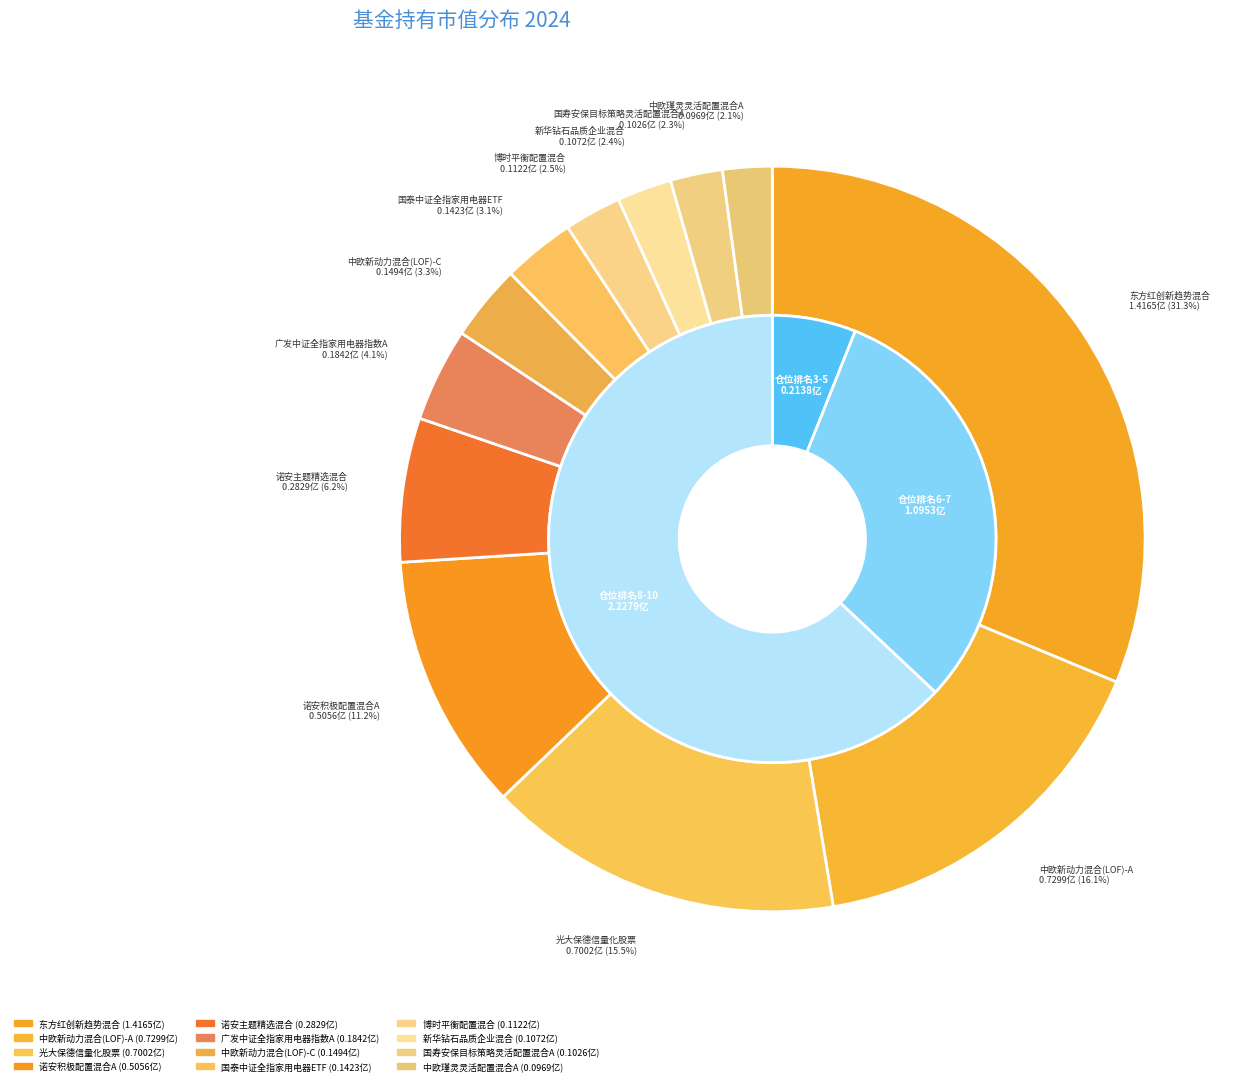

Which slice is the smallest?

中欧瑾灵灵活配置混合A